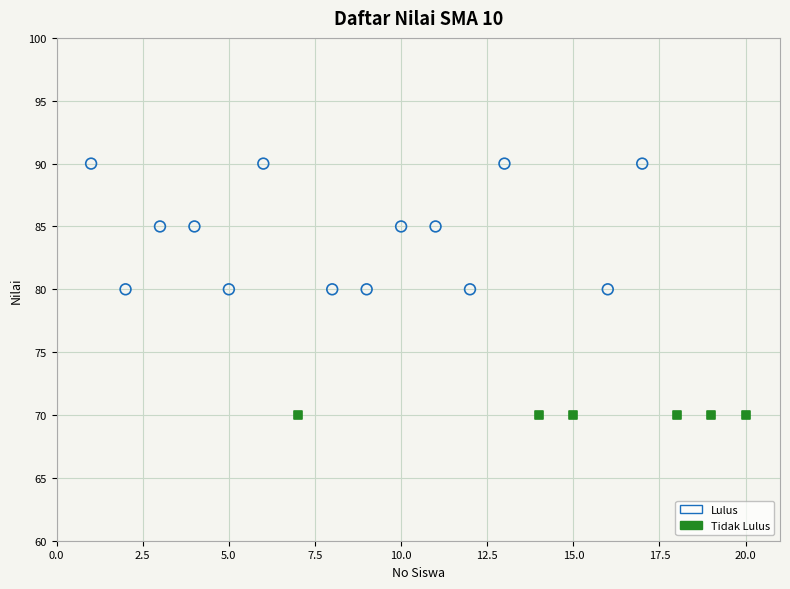

Which series reaches the minimum Y coordinate?

Tidak Lulus